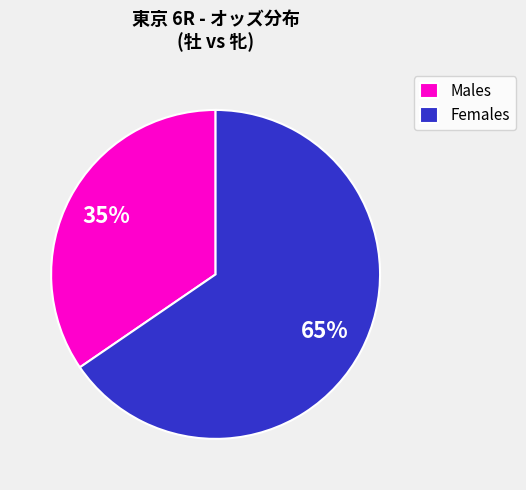

To the nearest percent, what is the average slice percentage?

50%